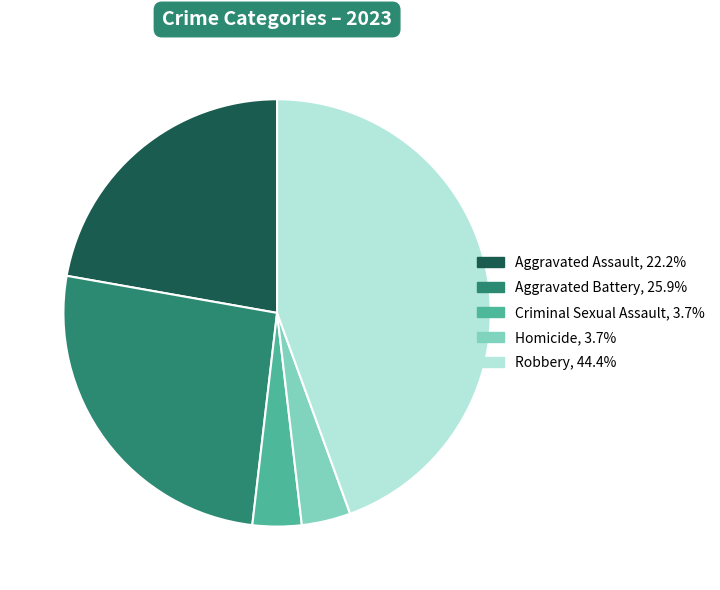

Is there any slice that represents more than half of the pie?

No